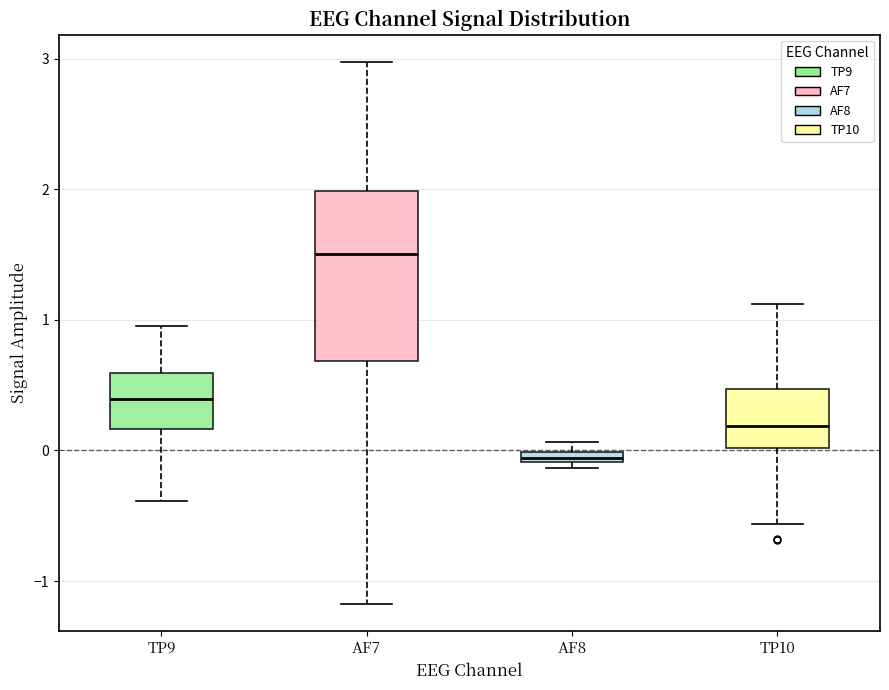

Where is the upper edge of the box for AF8 on the y-axis? The values are not printed on the chart, so give them approximately, as read against the axis.

0.0